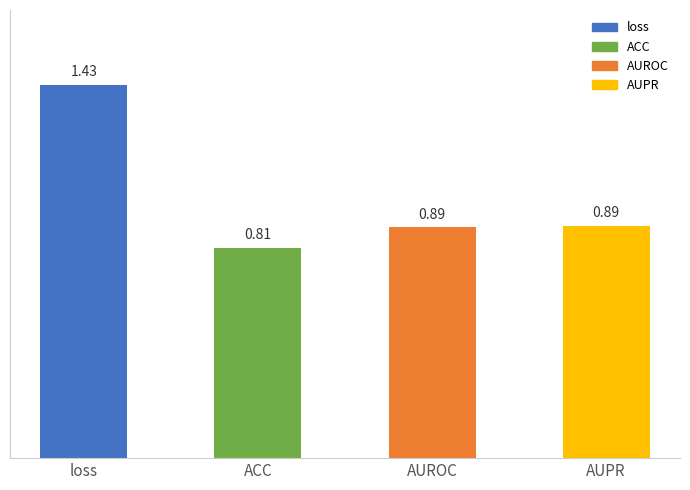

What is the label of the 4th bar from the right?

loss